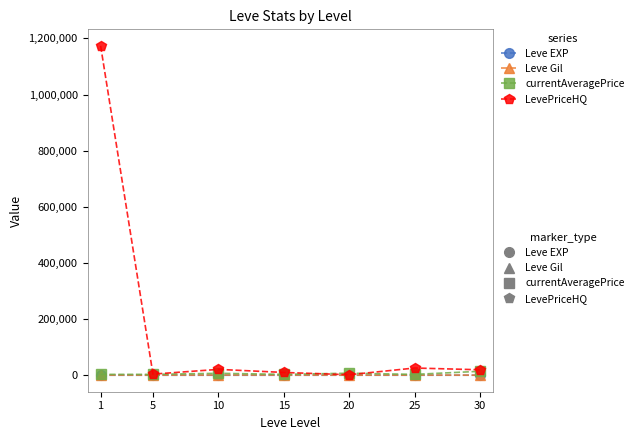

What is the difference between the second highest and minimum values in the Leve Gil series?

468.3